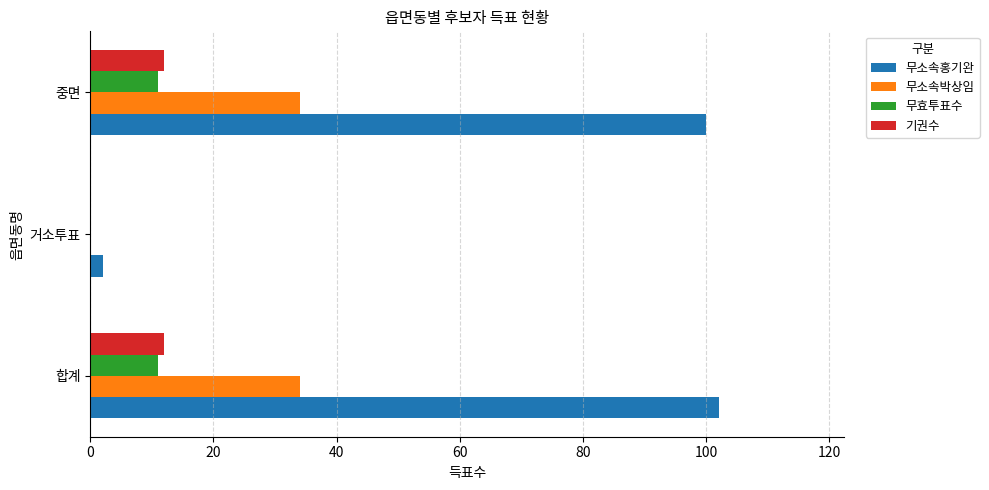

How many 무소속박상임 values are between 0 and 34?

3